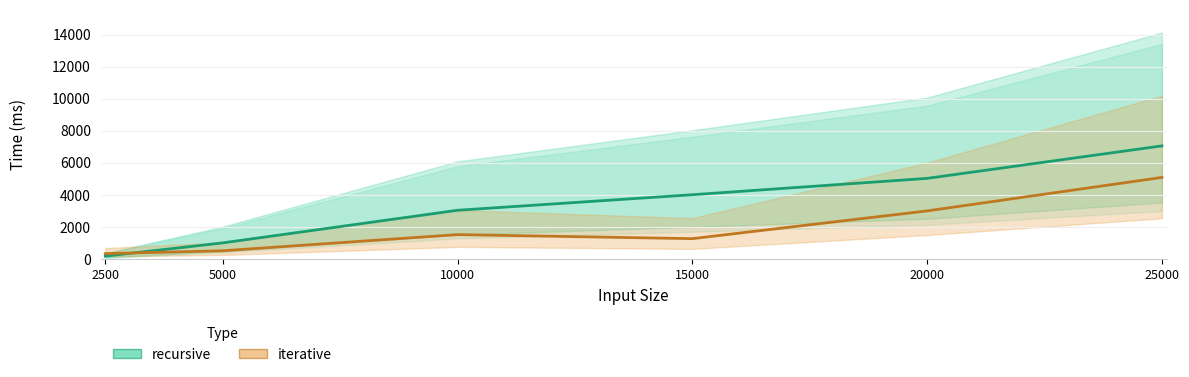

Where does the iterative series first go above 1530?

20000